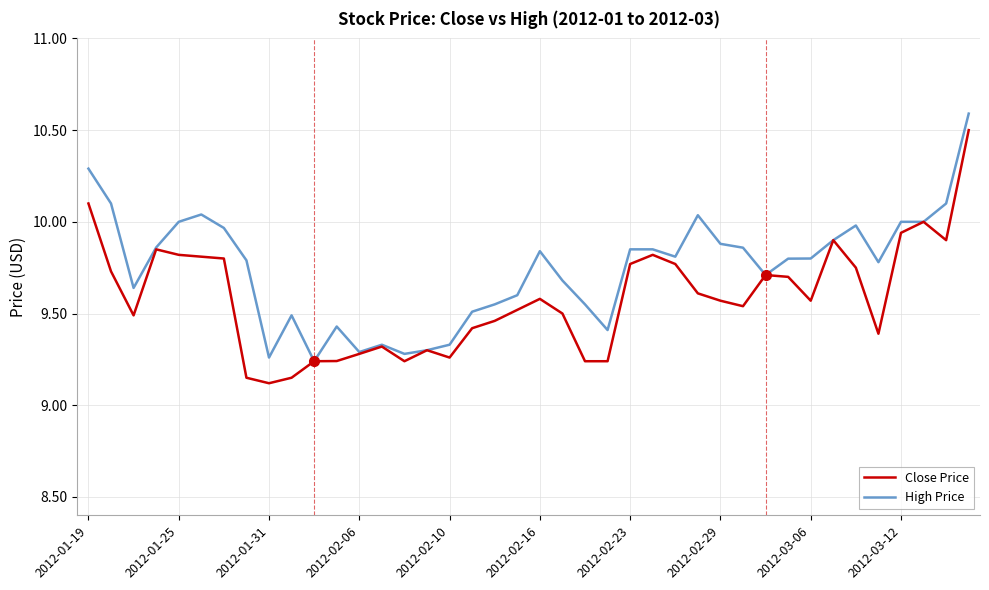

Rank the series by their average value, from lowest to highest.

Close Price, High Price